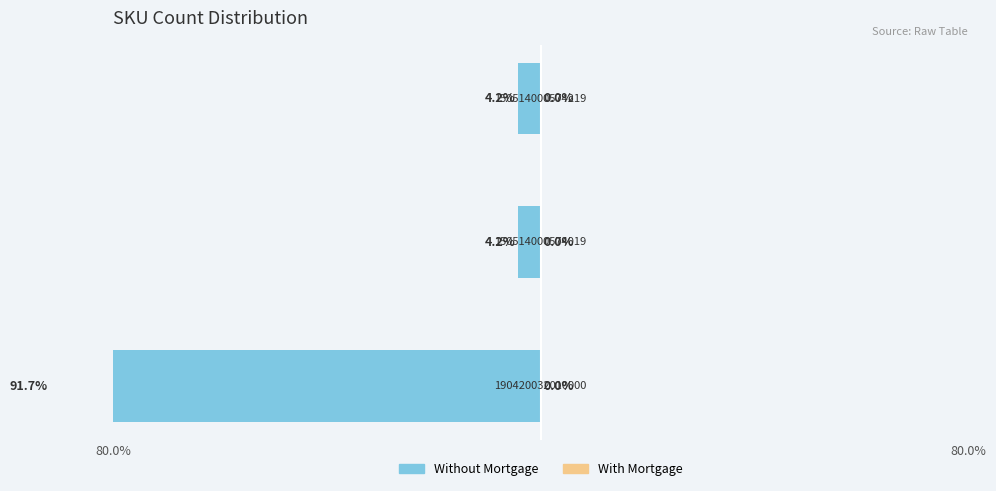

What is the sum of all Without Mortgage values?

-100.0